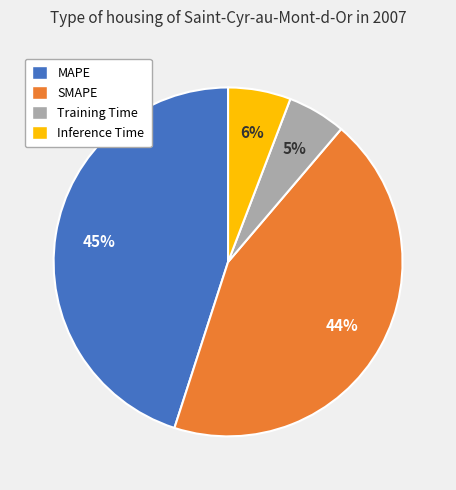

To the nearest percent, what percentage of the pie is MAPE?

45%